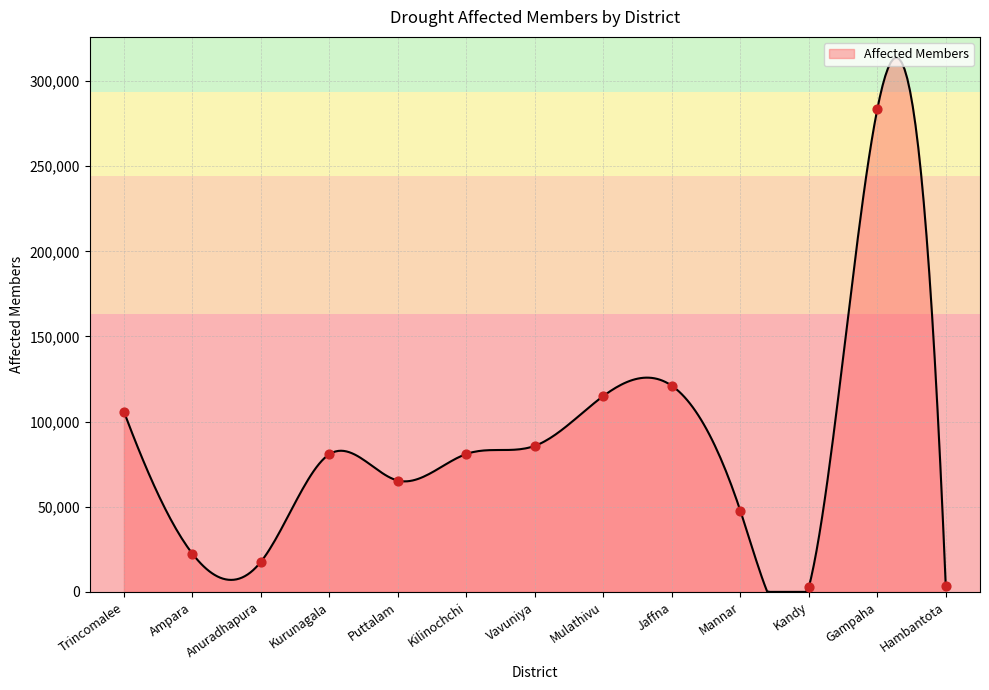

Approximately how many times larger is the value at Kurunagala compared to Mannar?

1.7